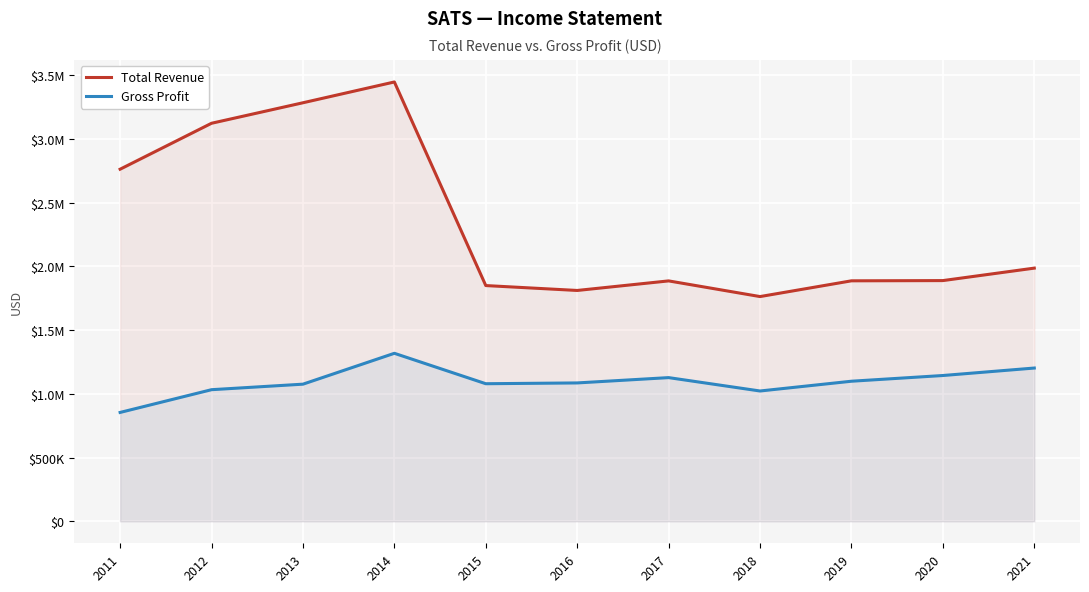

List the labels in order of Total Revenue value, largest first.

2014, 2013, 2012, 2011, 2021, 2020, 2019, 2017, 2015, 2016, 2018